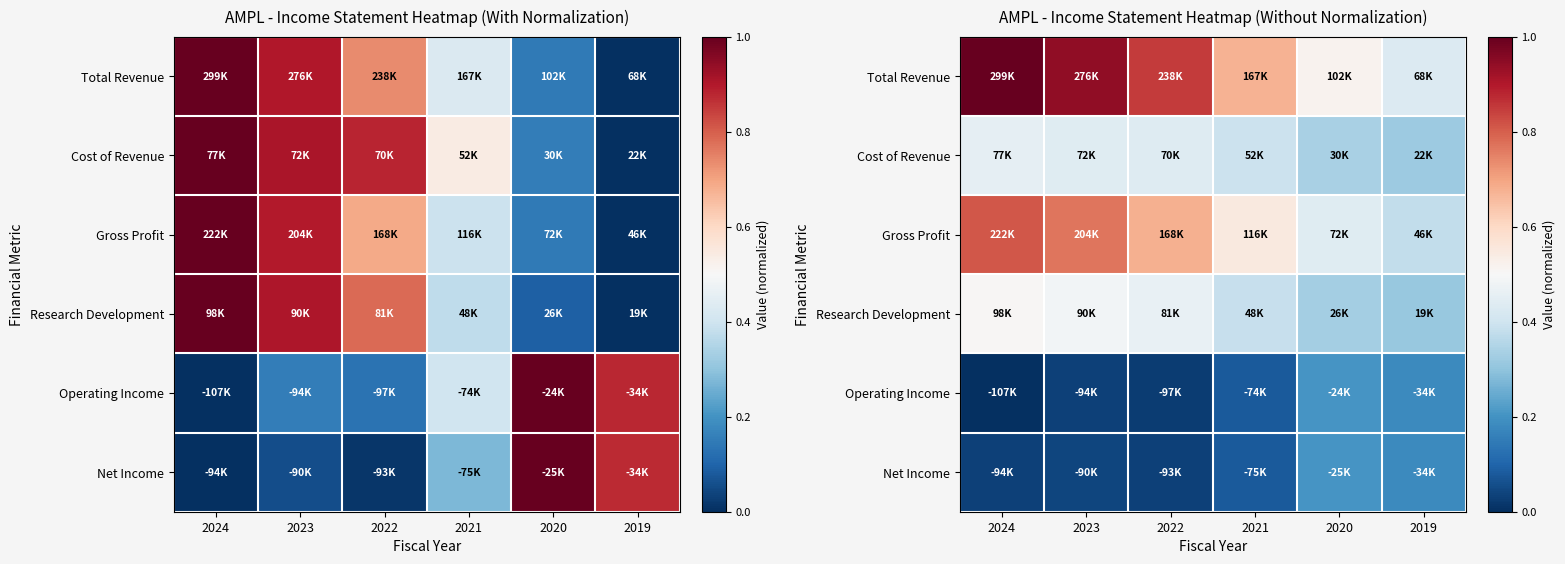

What is the difference between the maximum and minimum values in the Total Revenue series?

0.6